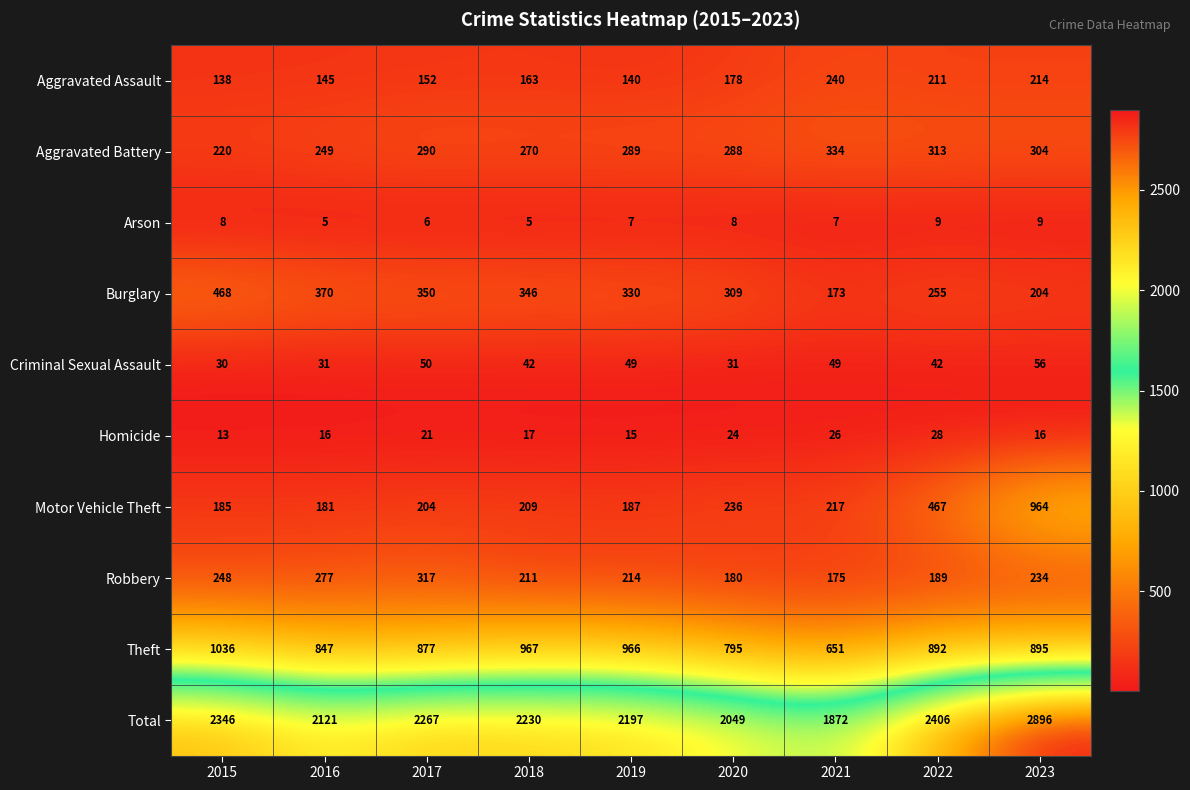

At how many categories does at least one series exceed 410?

9